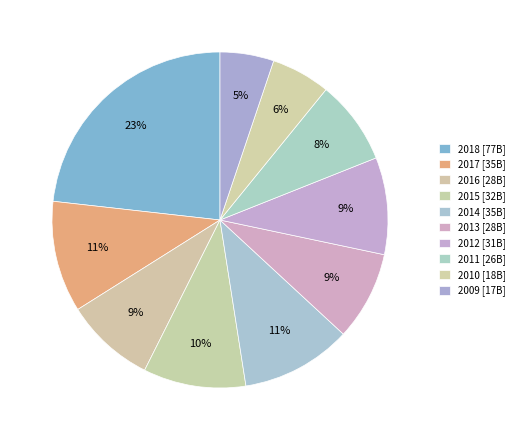

Which category has the smallest portion of the pie?

2009